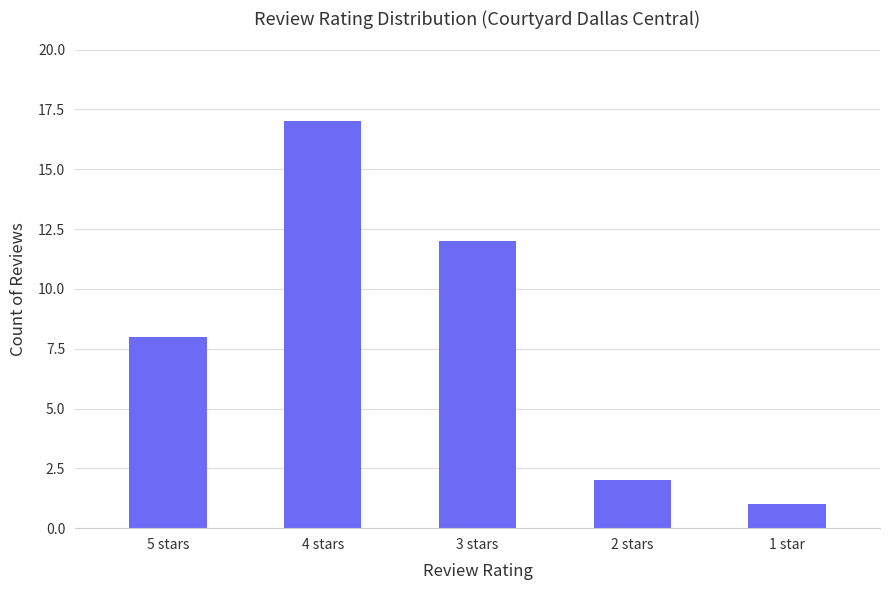

Does the chart contain stacked bars?

No